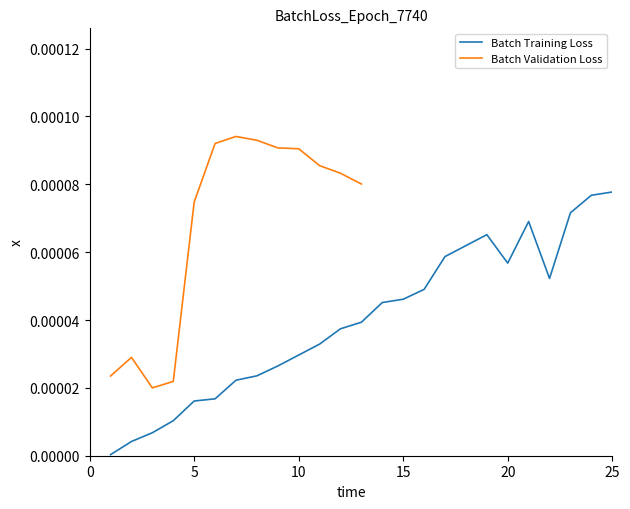

How many data points does each series have?

38